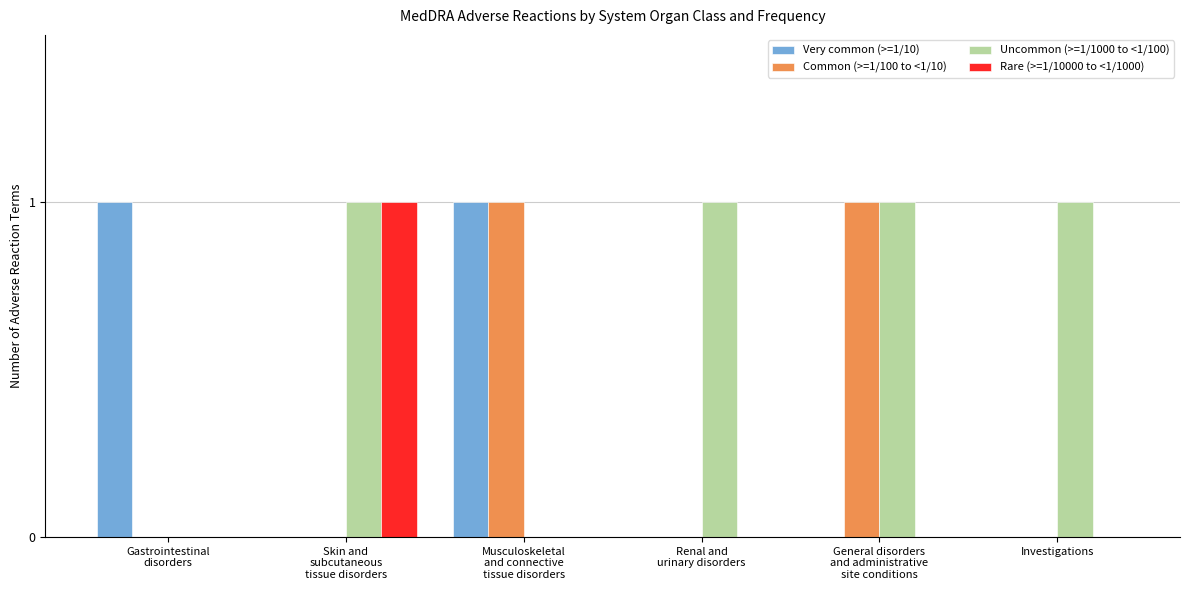

True or false: Rare (>=1/10000 to <1/1000) has a value of 0 at Investigations.

True